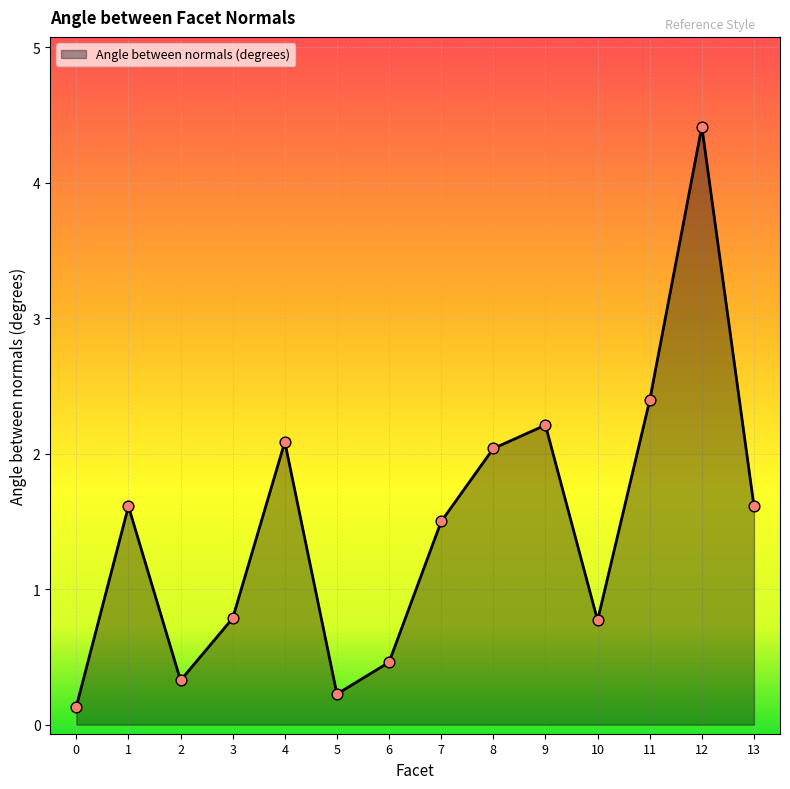

Between 7 and 13, which is larger?

13